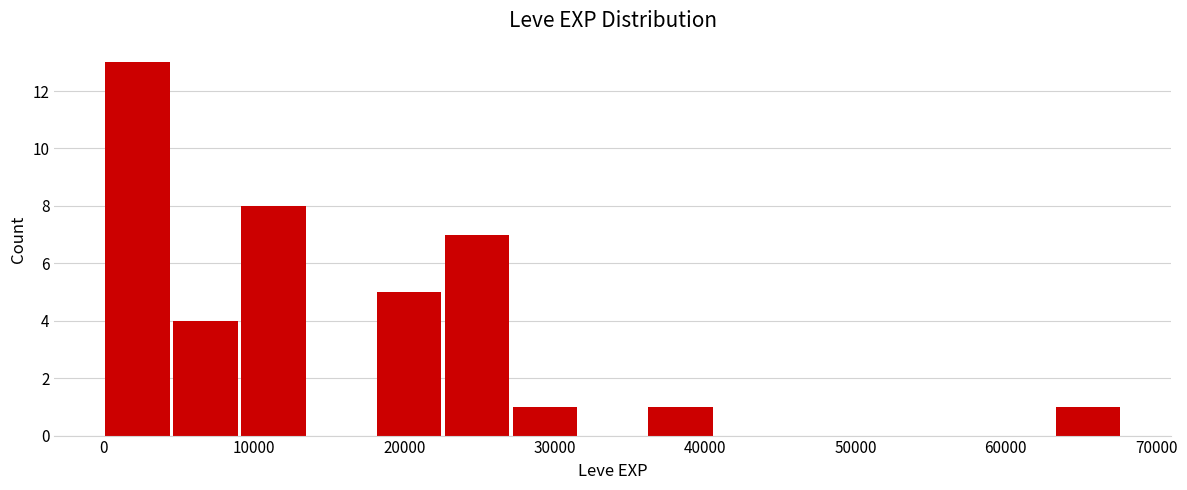

Over which range of the x-axis is the bar tallest?

0 to 5000